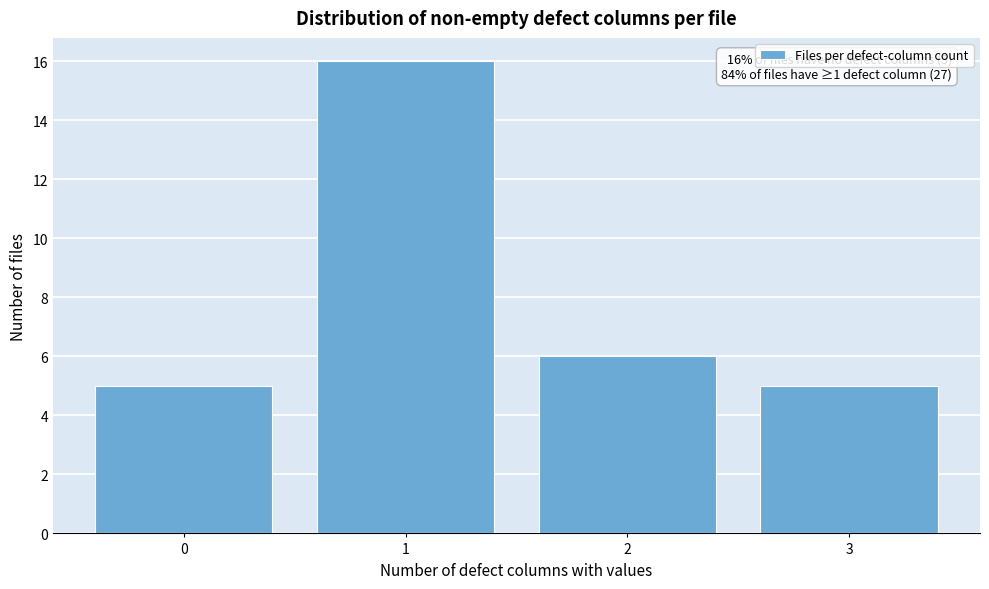

Reading left to right, transcribe all the data shown in this chart.

0=5	1=16	2=6	3=5